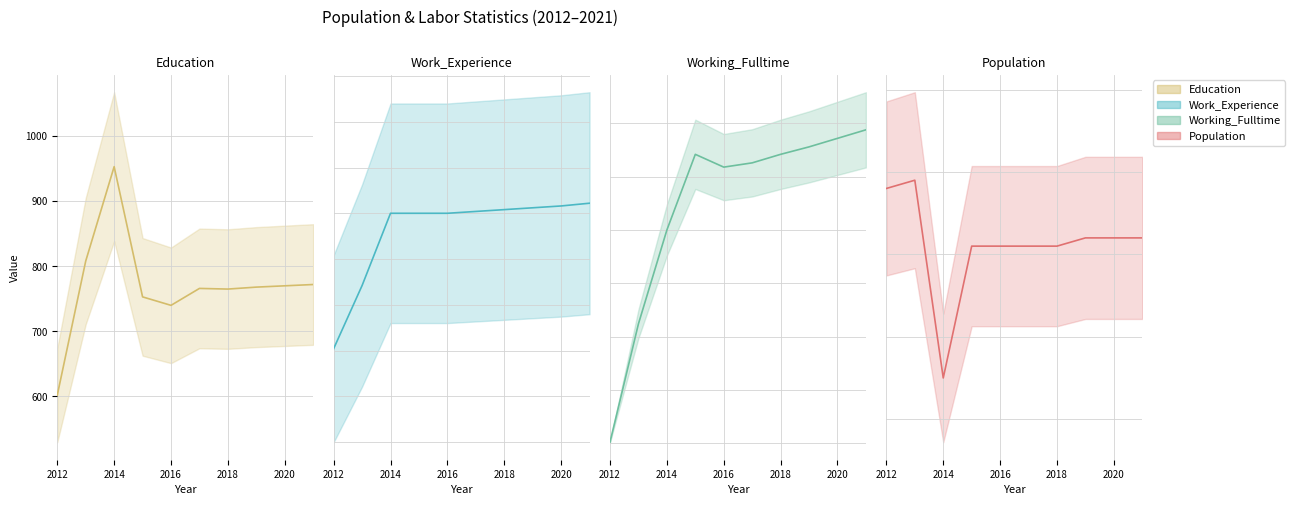

Does the chart have visible grid lines?

Yes